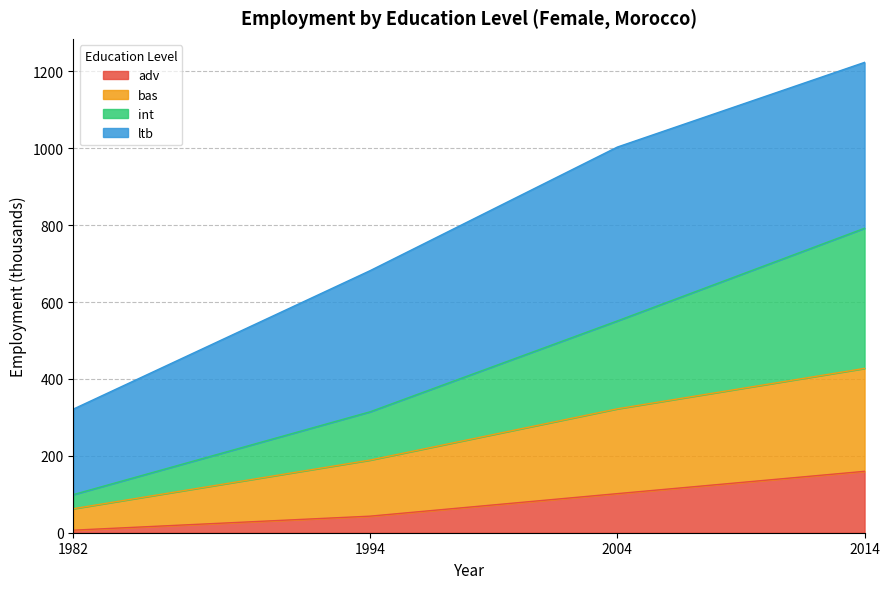

Where is adv nearest to the value 83?

2004